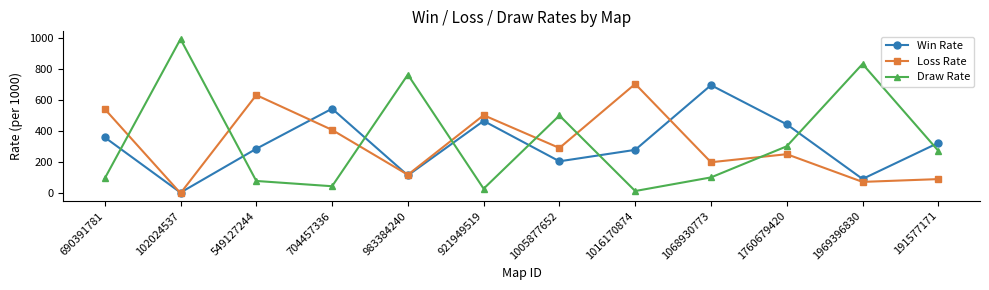

Which category has the lowest value in the Loss Rate series?

102024537